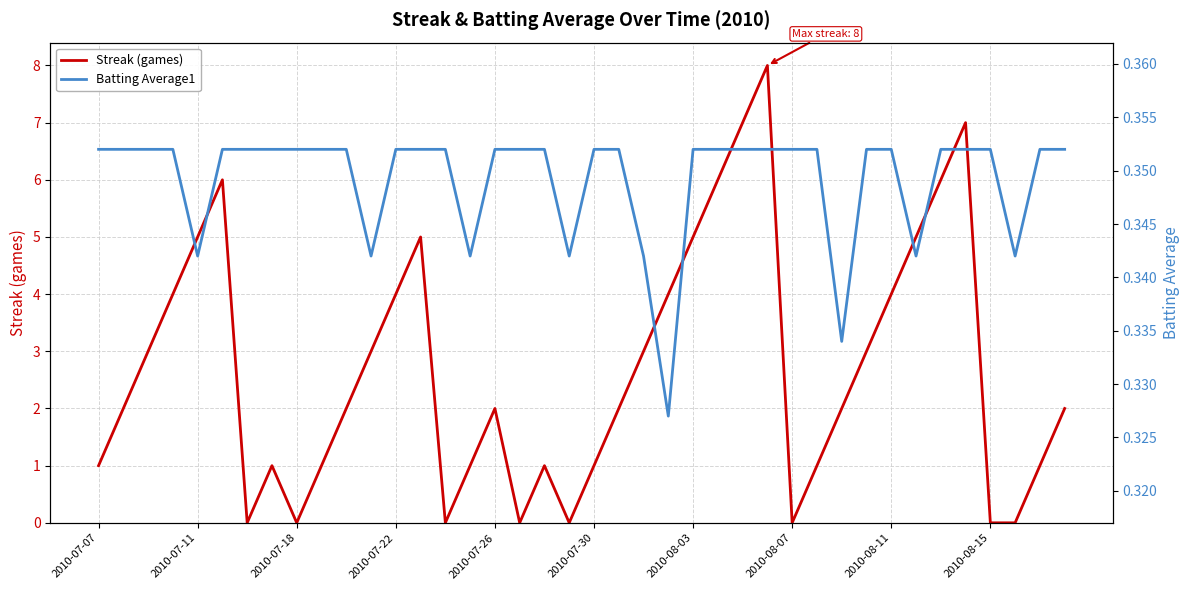

Reading left to right, list all the values displayed in this chart.

Streak (games): 1.0	2.0	3.0	4.0	5.0	6.0	0.0	1.0	0.0	1.0	2.0	3.0	4.0	5.0	0.0	1.0	2.0	0.0	1.0	0.0	1.0	2.0	3.0	4.0	5.0	6.0	7.0	8.0	0.0	1.0	2.0	3.0	4.0	5.0	6.0	7.0	0.0	0.0	1.0	2.0
Batting Average1: 0.4	0.4	0.4	0.4	0.3	0.4	0.4	0.4	0.4	0.4	0.4	0.3	0.4	0.4	0.4	0.3	0.4	0.4	0.4	0.3	0.4	0.4	0.3	0.3	0.4	0.4	0.4	0.4	0.4	0.4	0.3	0.4	0.4	0.3	0.4	0.4	0.4	0.3	0.4	0.4